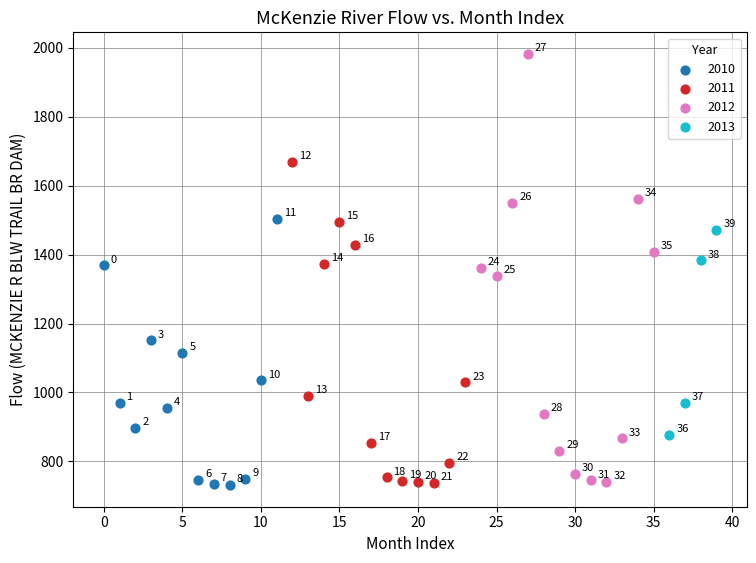

Which series reaches the maximum Y coordinate?

2012